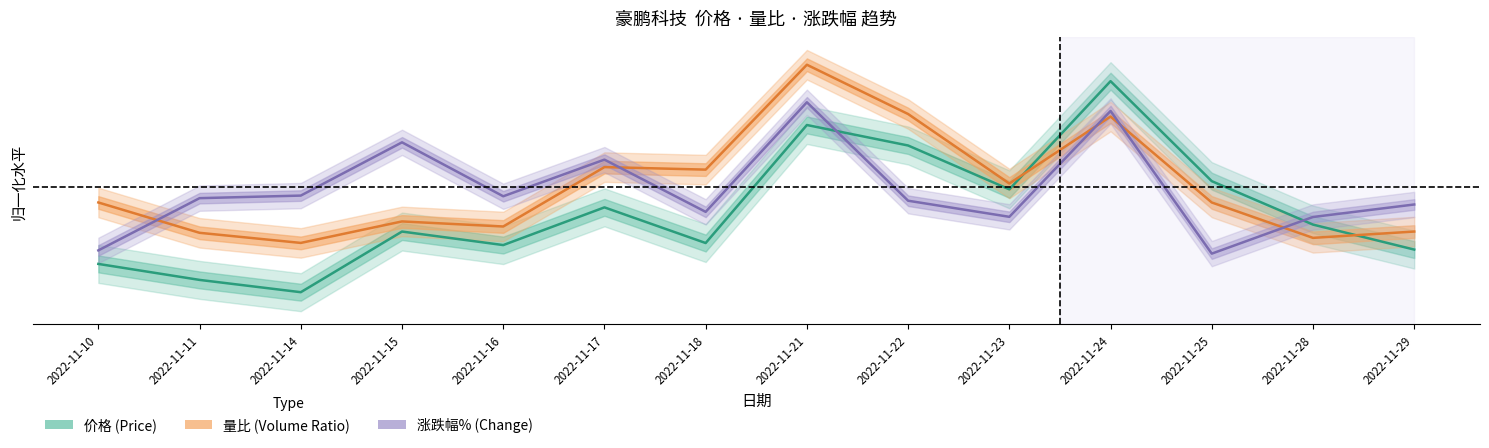

True or false: 量比 and 涨跌幅% cross at least once.

True